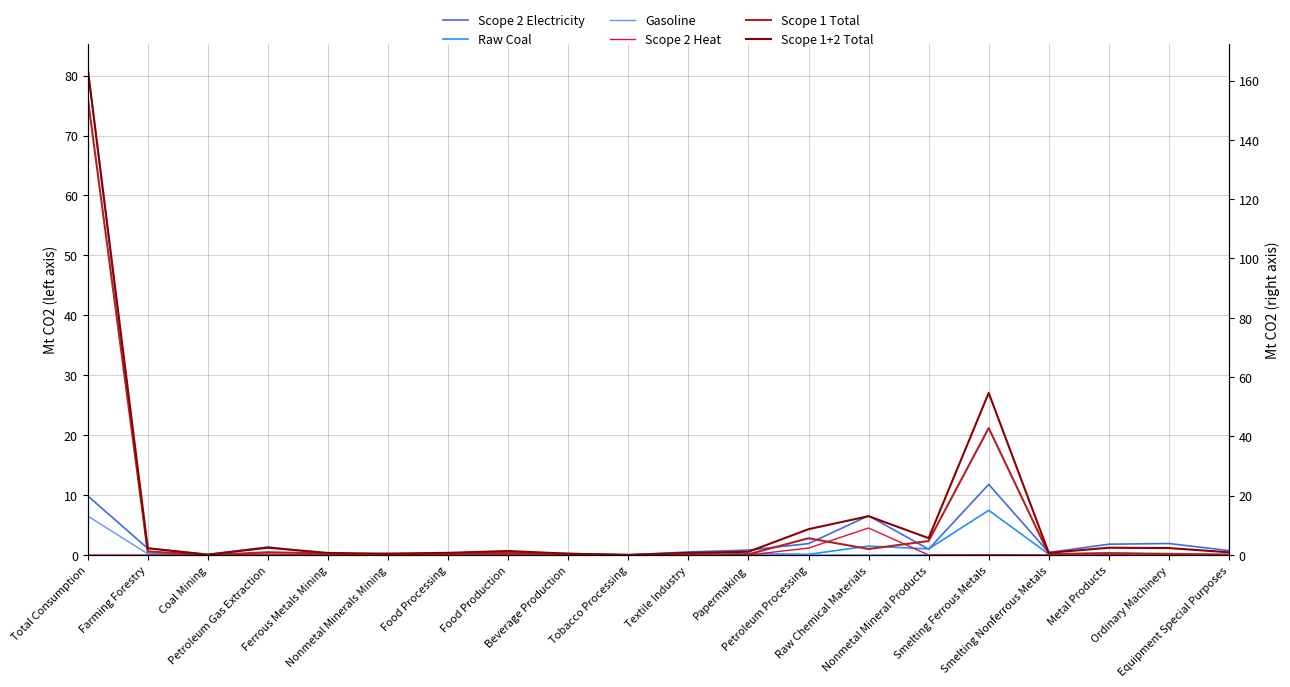

What is the maximum value shown in the chart?

164.2